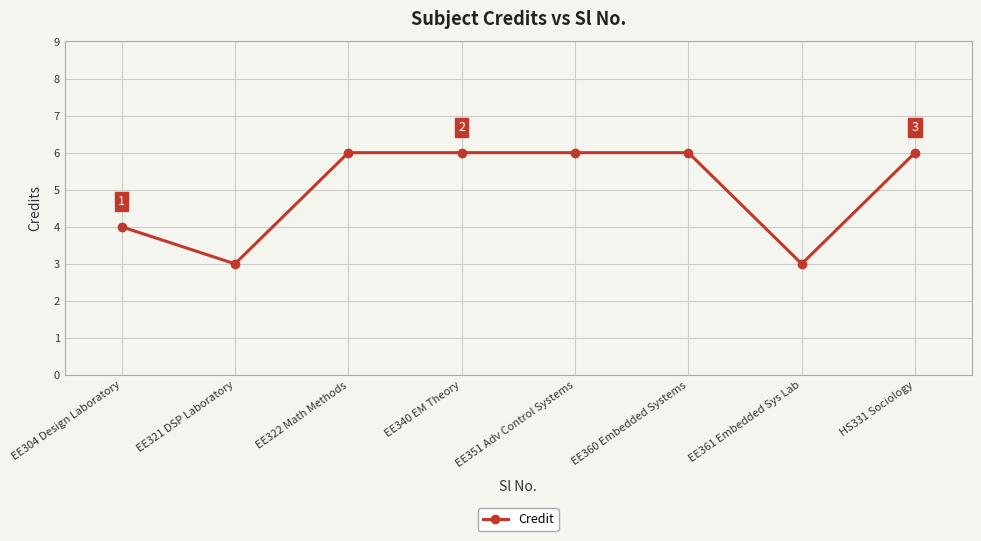

Reading left to right, extract all data points from this chart.

EE304 Design Laboratory=4	EE321 DSP Laboratory=3	EE322 Math Methods=6	EE340 EM Theory=6	EE351 Adv Control Systems=6	EE360 Embedded Systems=6	EE361 Embedded Sys Lab=3	HS331 Sociology=6